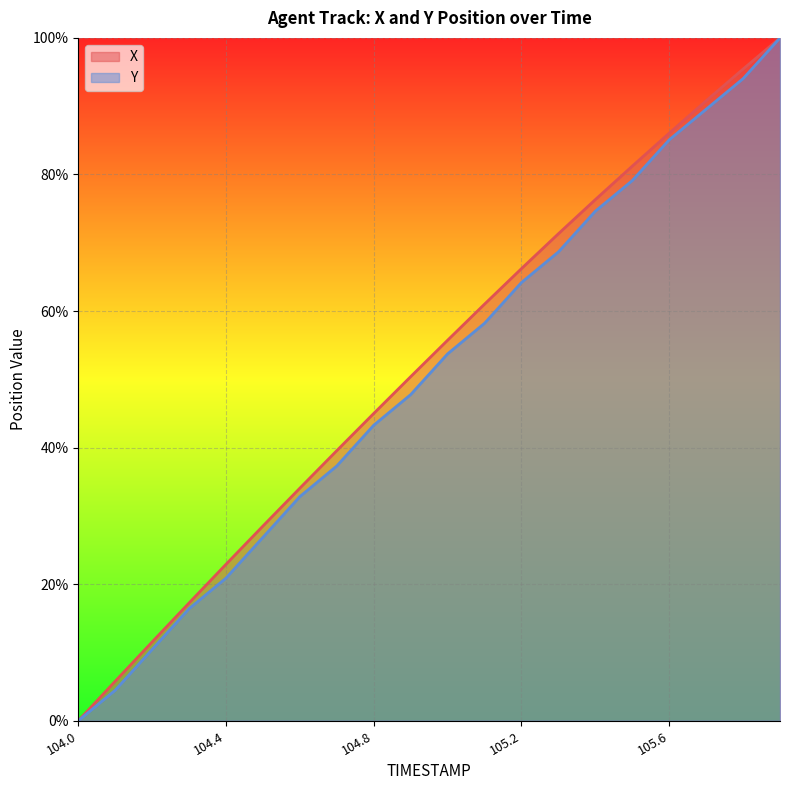

Read the Y value at 104.6.

0.3